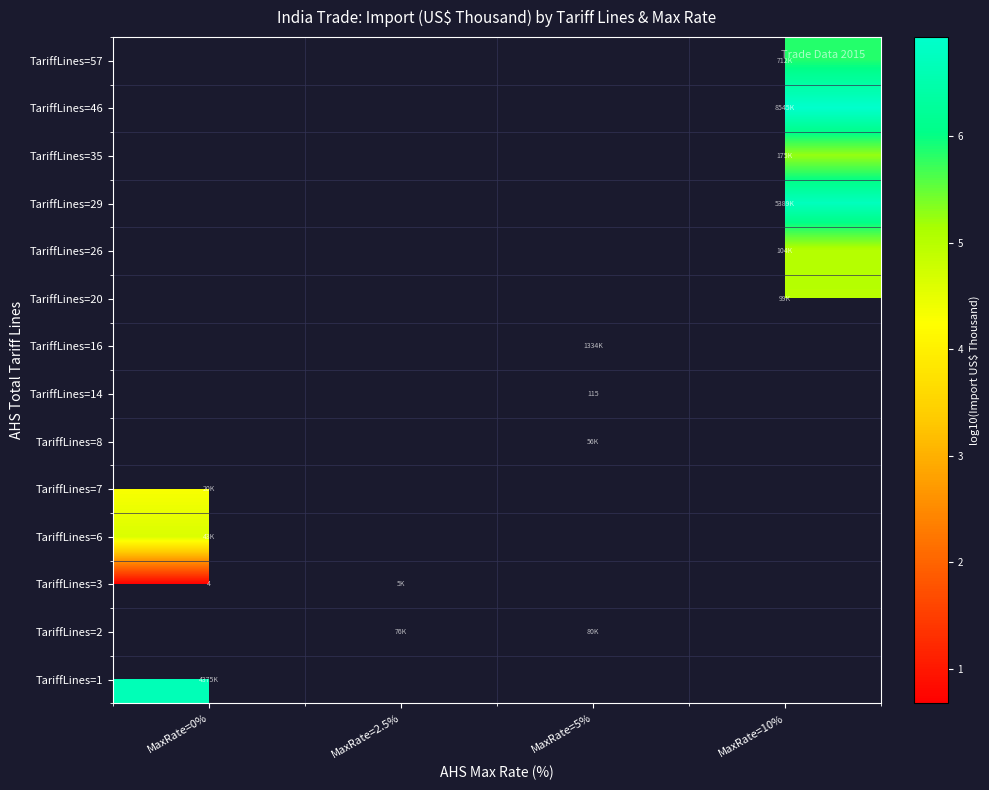

What is the spread (max minus min) of values at MaxRate=0%?

6.0